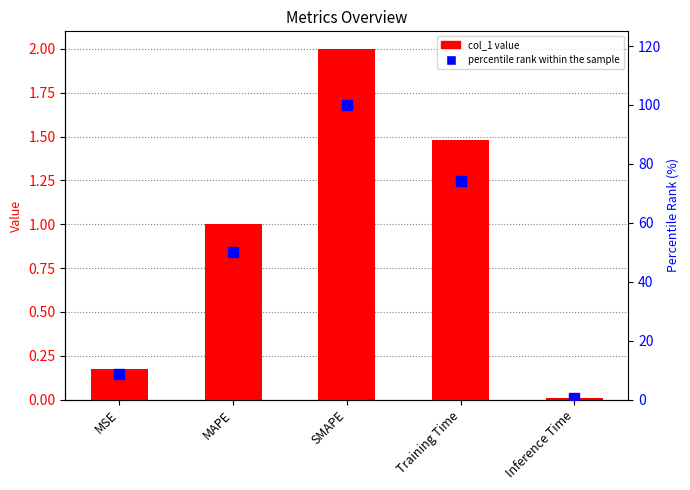

Where does the percentile rank within the sample series first go above 50?

MAPE